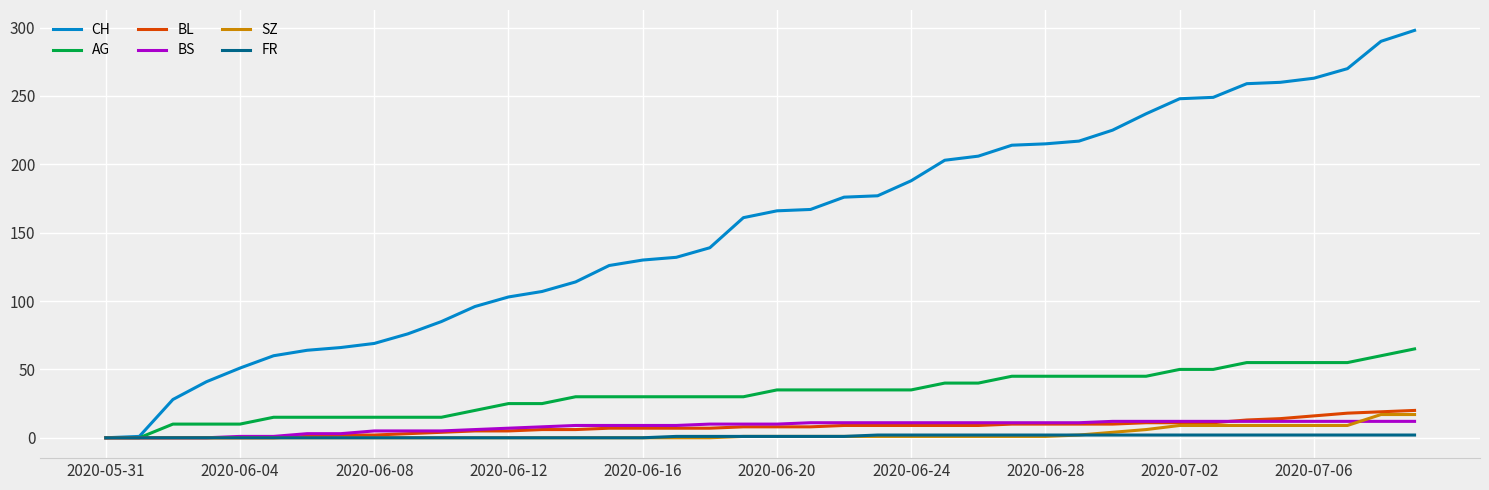

What is the maximum value for CH?

298